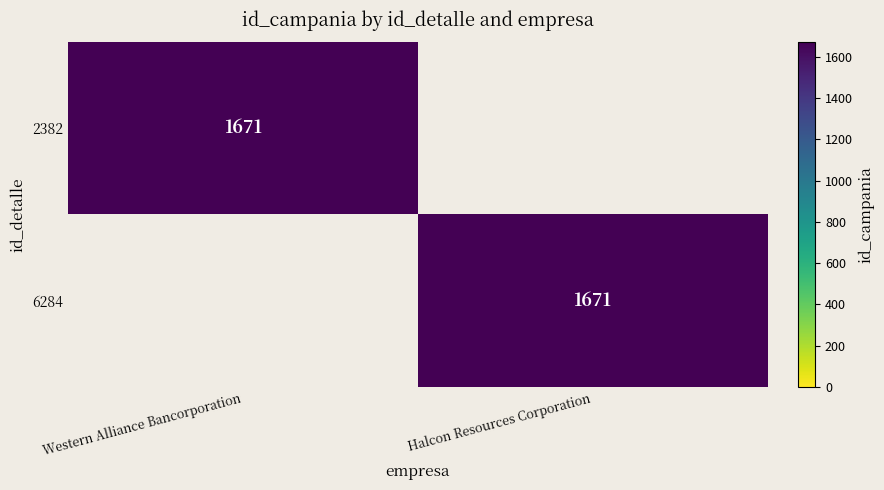

The 6284 series shows 2357 at Halcon Resources Corporation. True or false?

False